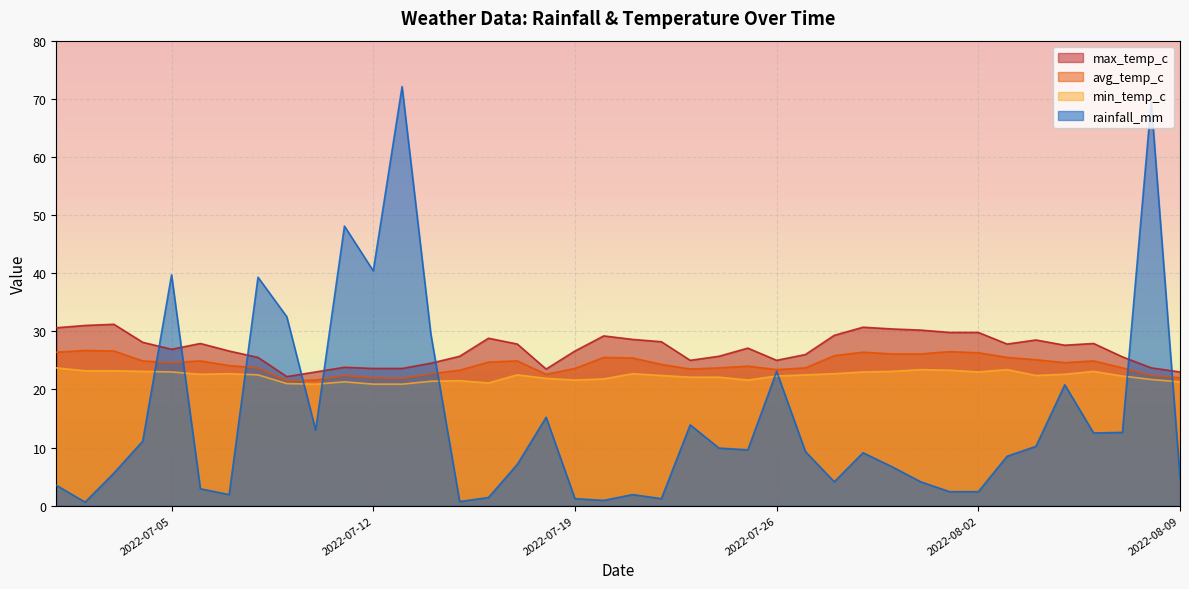

List the series in order of their overall mean, highest first.

max_temp_c, avg_temp_c, min_temp_c, rainfall_mm